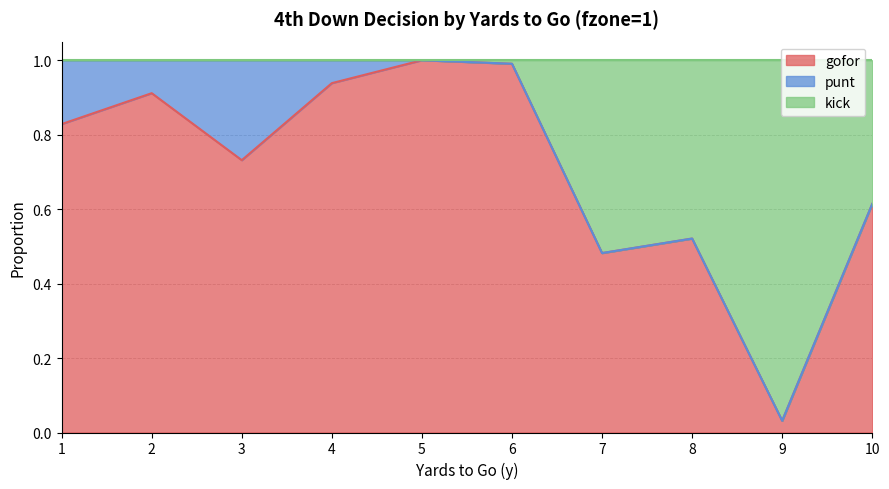

At which label does gofor reach its minimum?

9